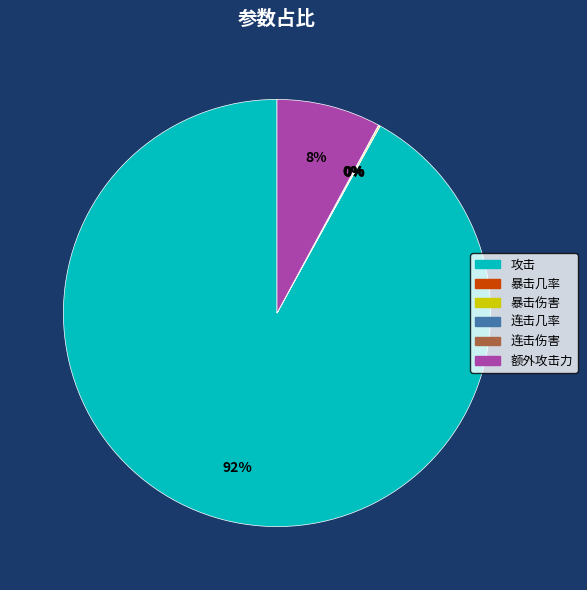

Is it true that 攻击 is 82% of the pie?

False